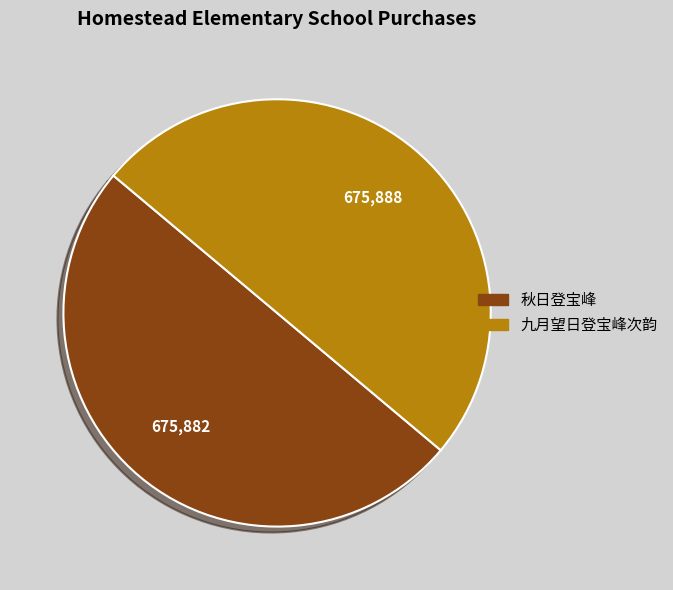

Is the sum of 九月望日登宝峰次韵 and 秋日登宝峰 greater than half?

Yes